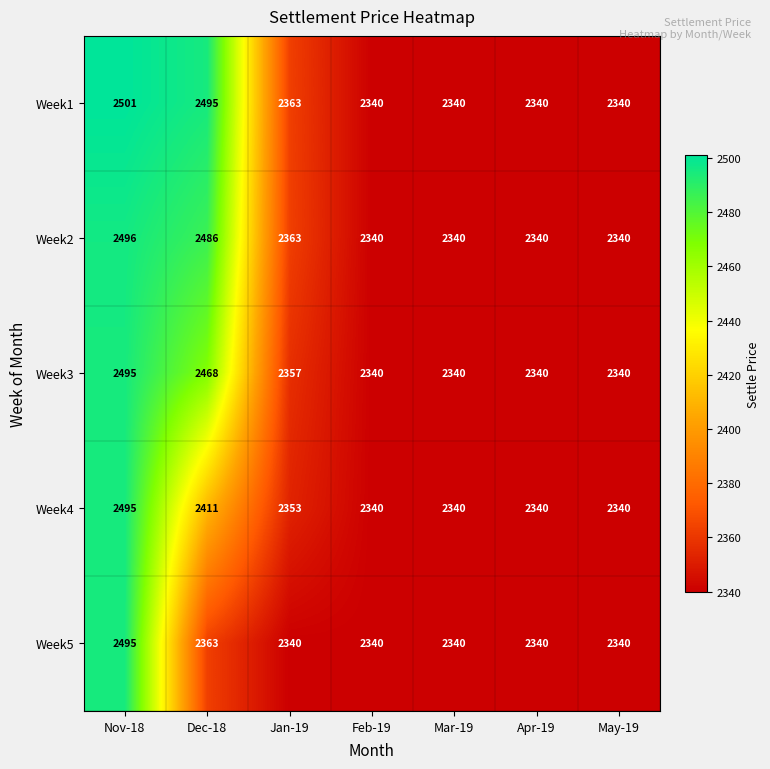

What is the minimum value shown in the chart?

2340